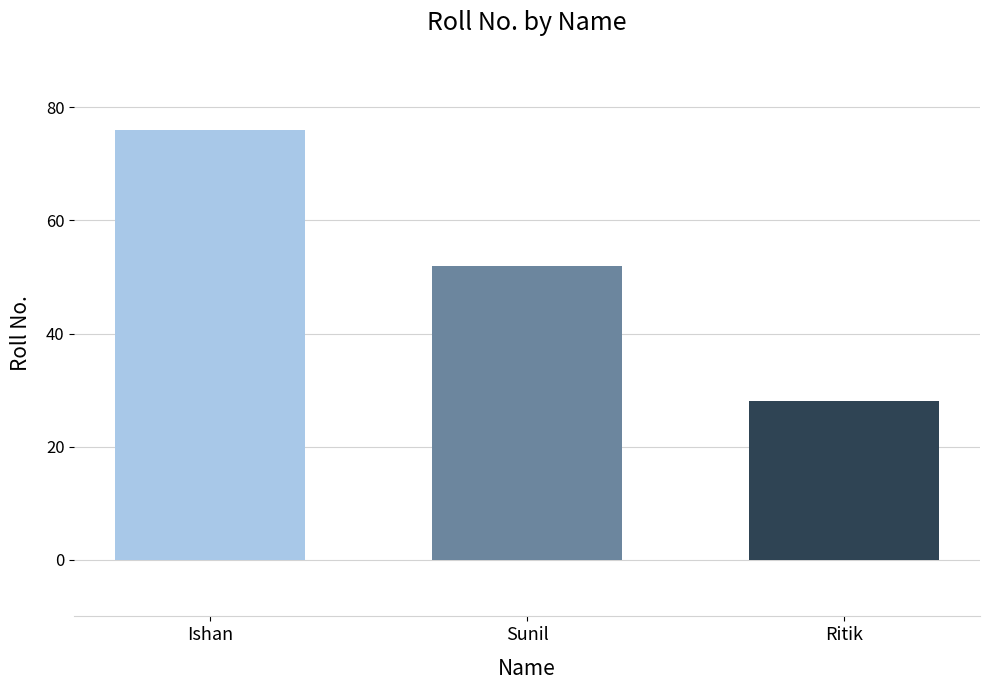

What position from the right is Ishan?

3